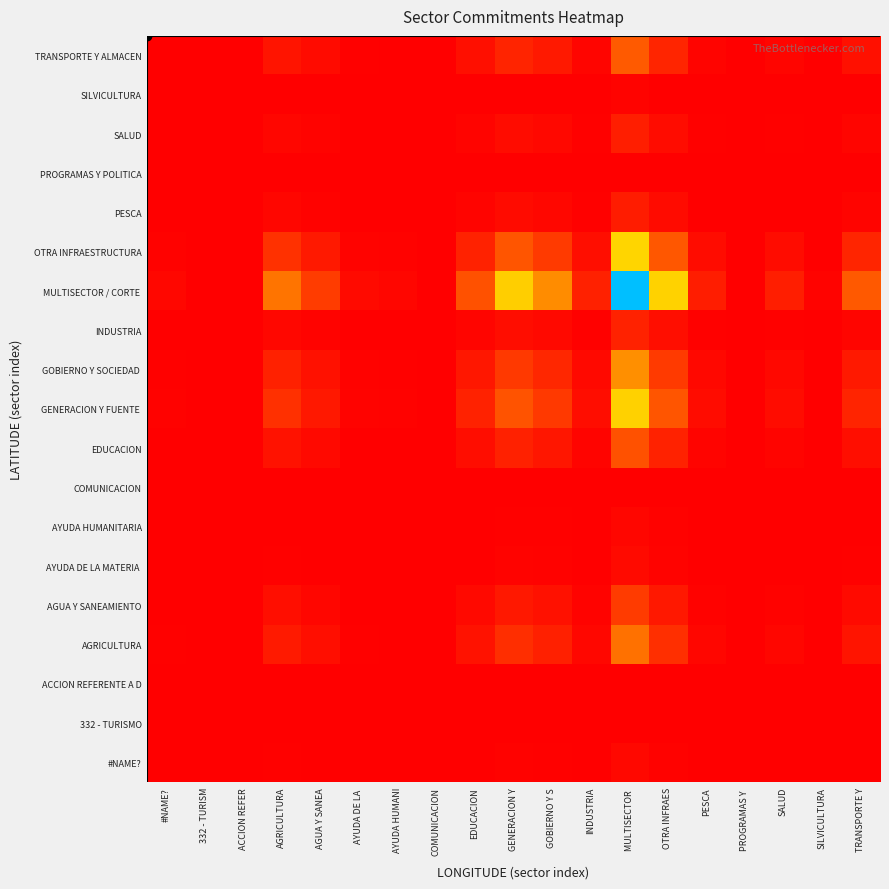

What is the difference between the highest and lowest values at AGRICULTURA?

0.2